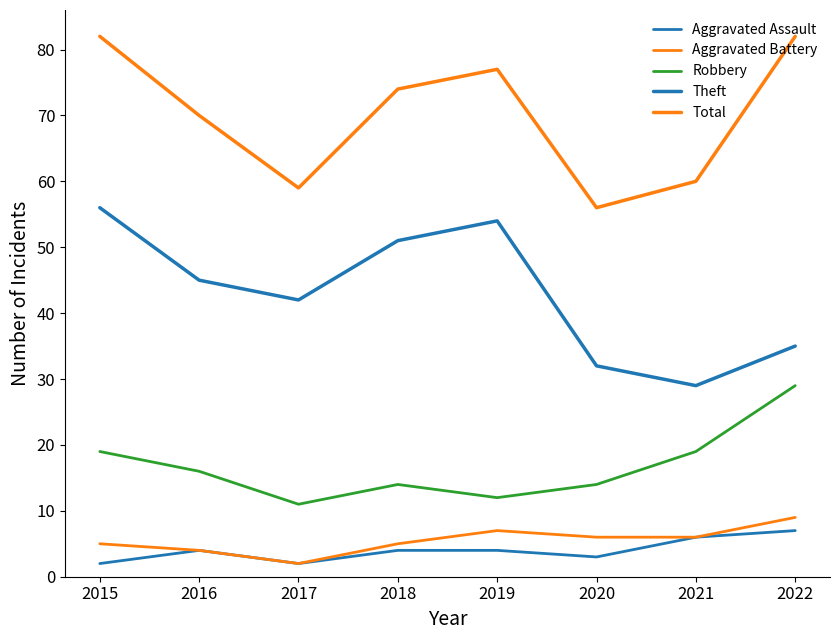

True or false: Aggravated Assault and Total cross at least once.

False